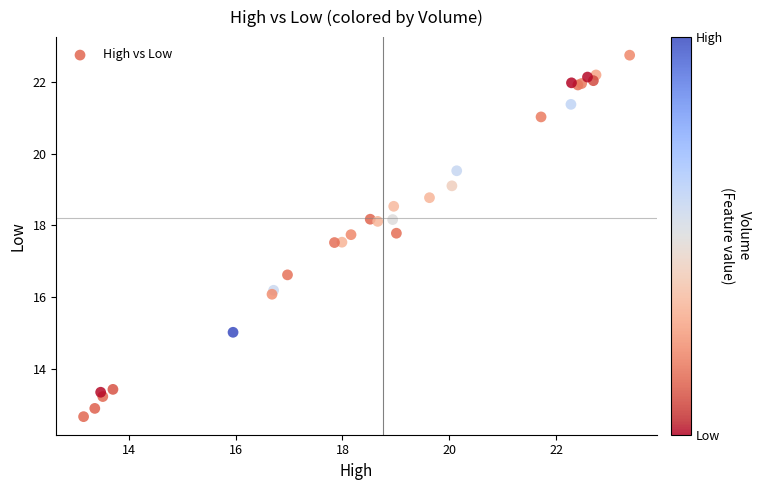

What Y value in the scatter plot is closest to 17?

16.6